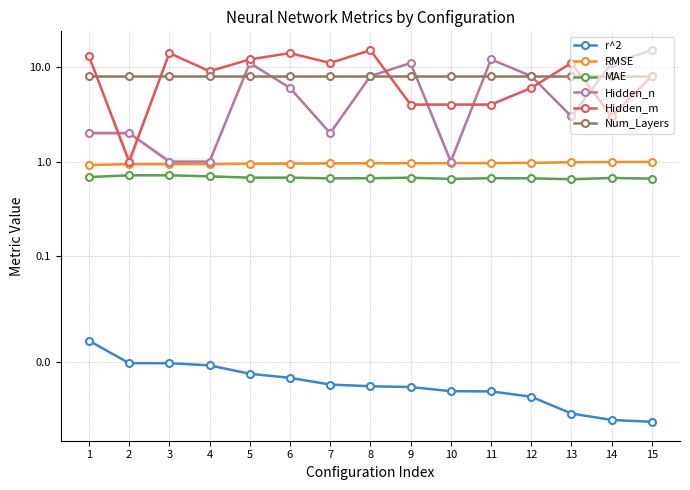

True or false: MAE and RMSE intersect in this chart.

False